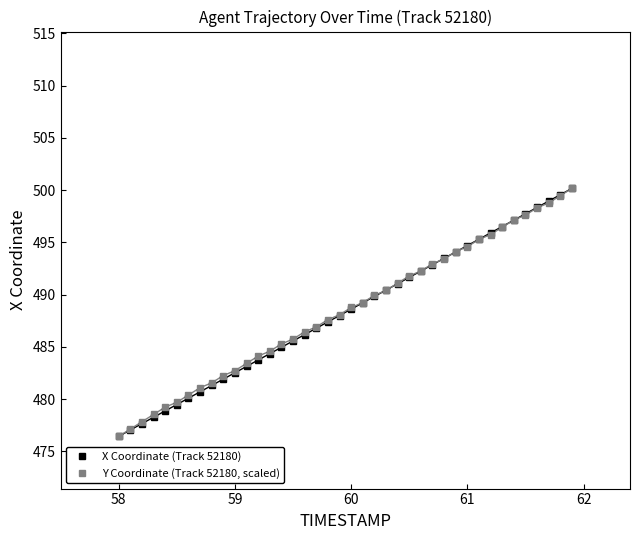

How many lines are shown in the chart?

2